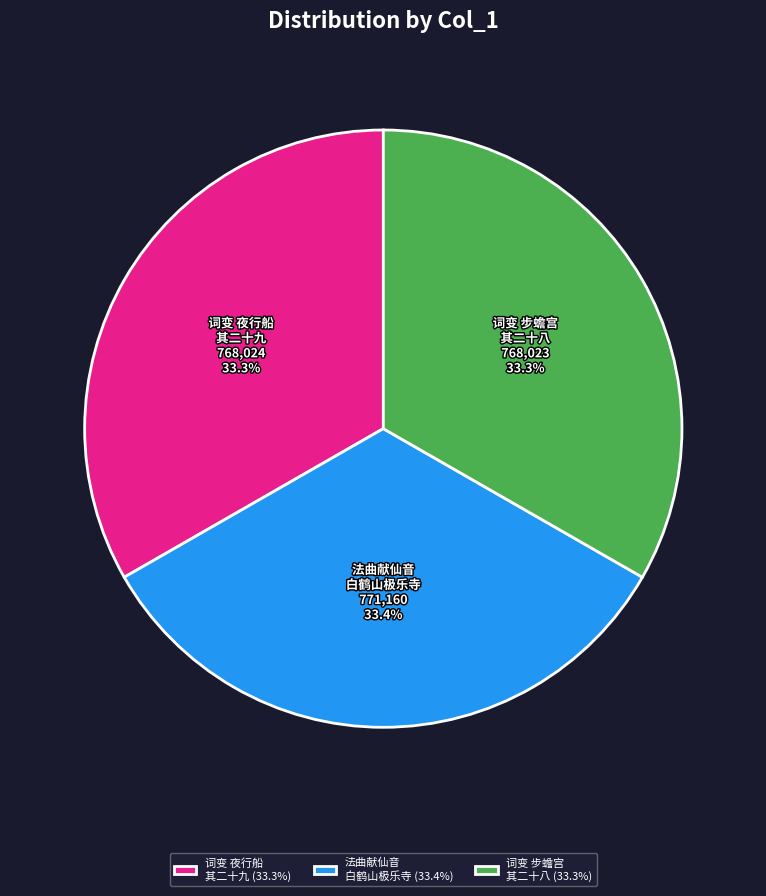

Is there a majority slice in this chart?

No